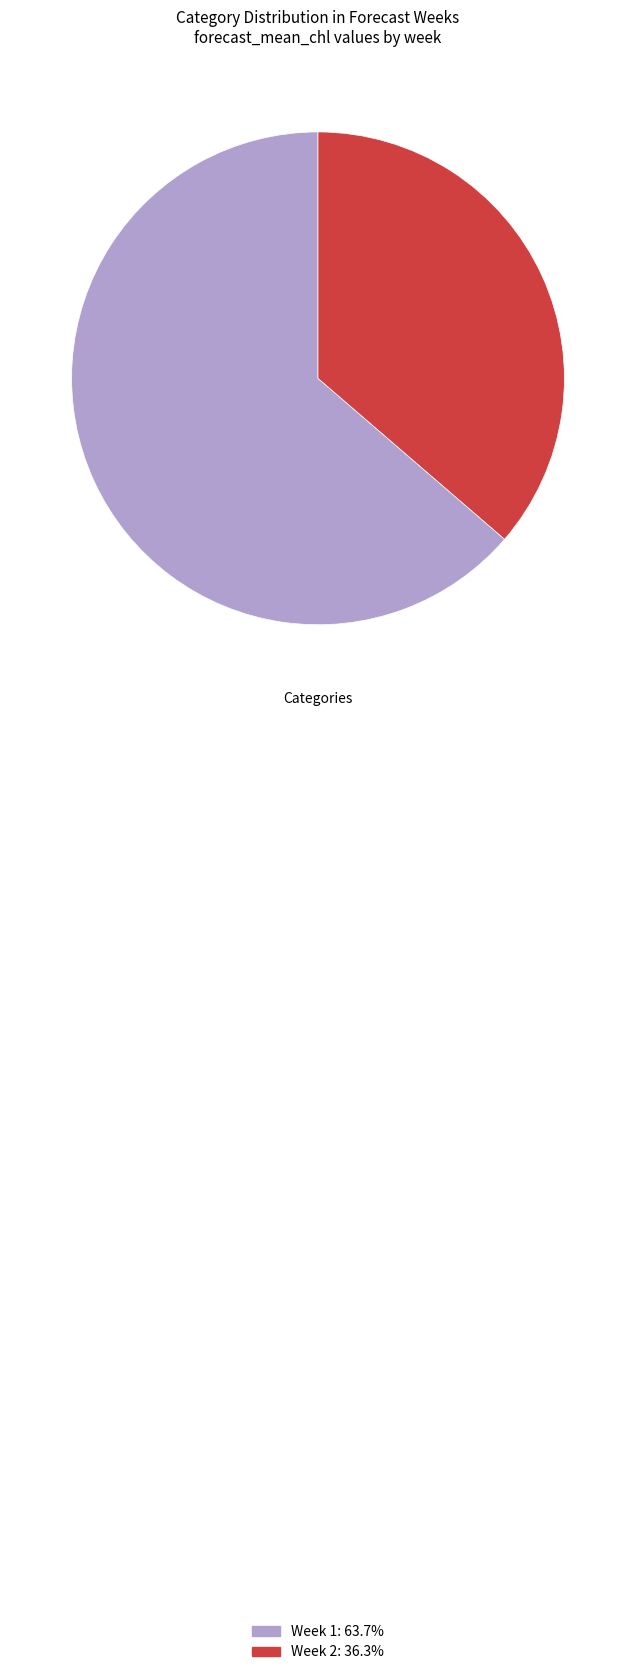

Is there a majority slice in this chart?

Yes